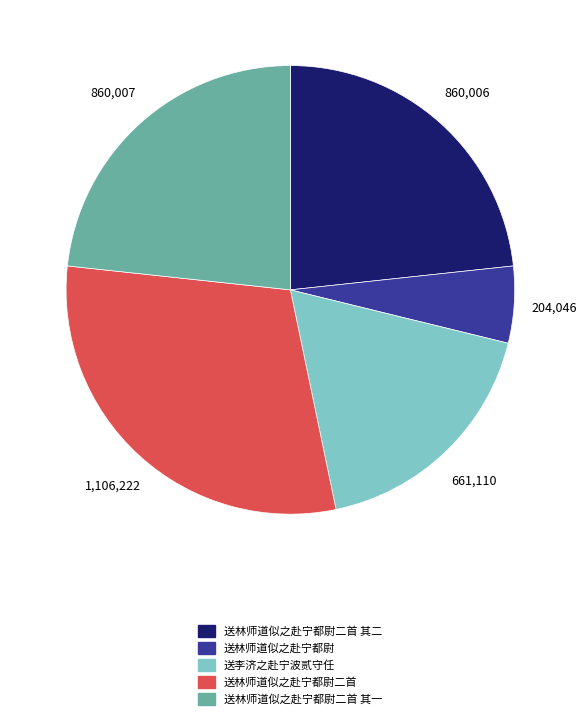

Is there a majority slice in this chart?

No